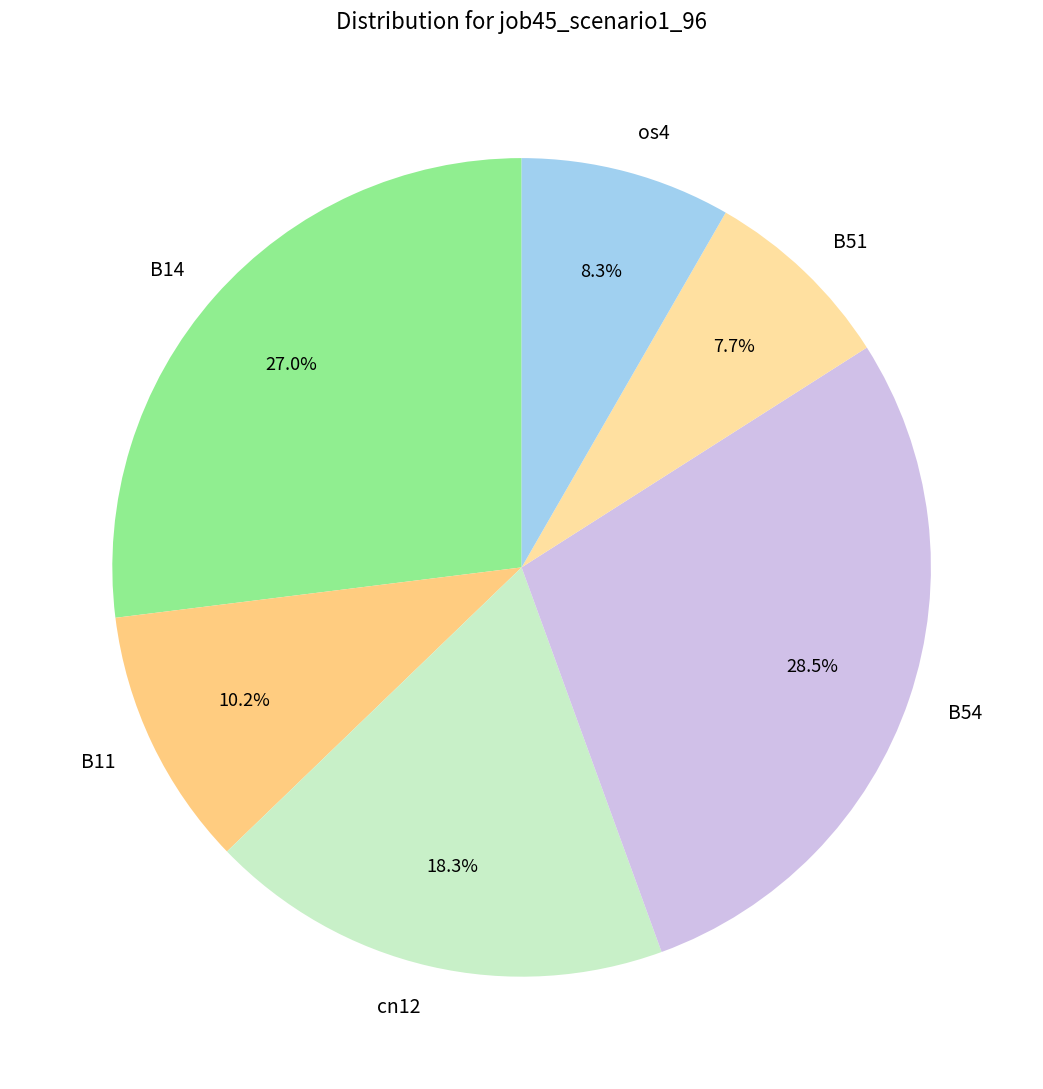

Which has a higher value, B54 or B14?

B54